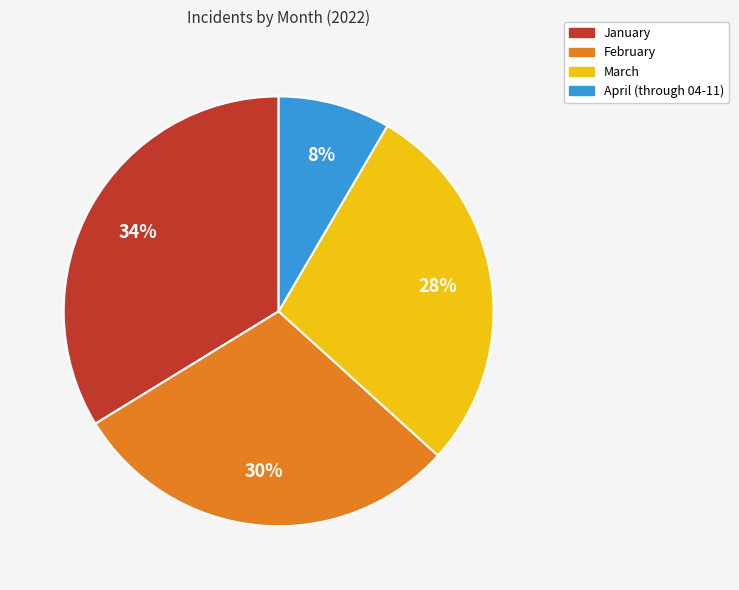

How many segments does this pie chart have?

4